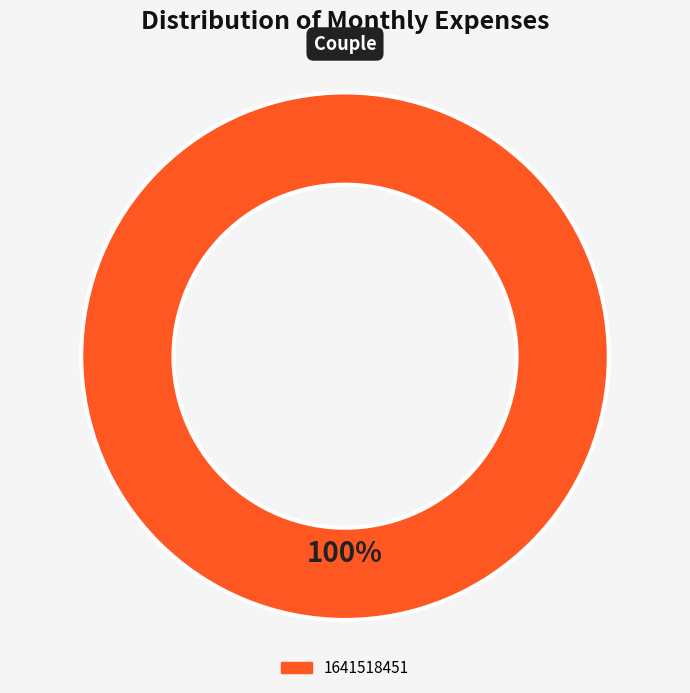

Is there a majority slice in this chart?

Yes